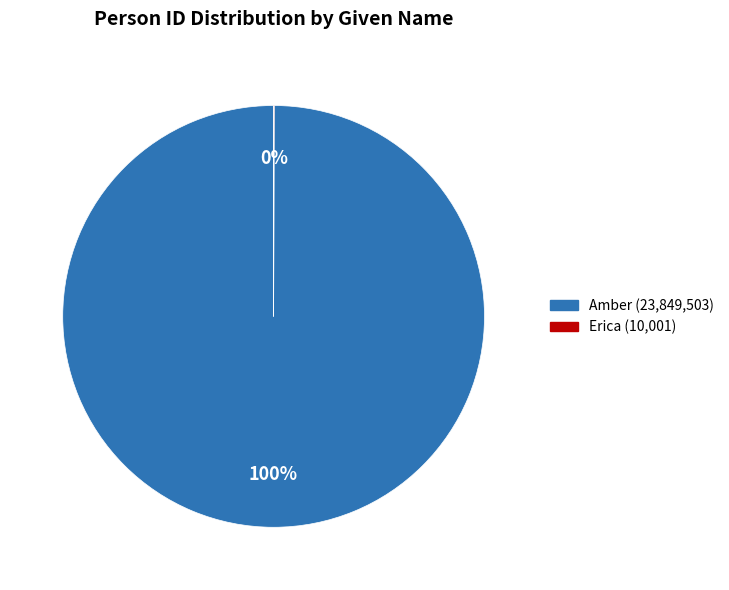

What percentage is the Amber slice, to the nearest percent?

100%